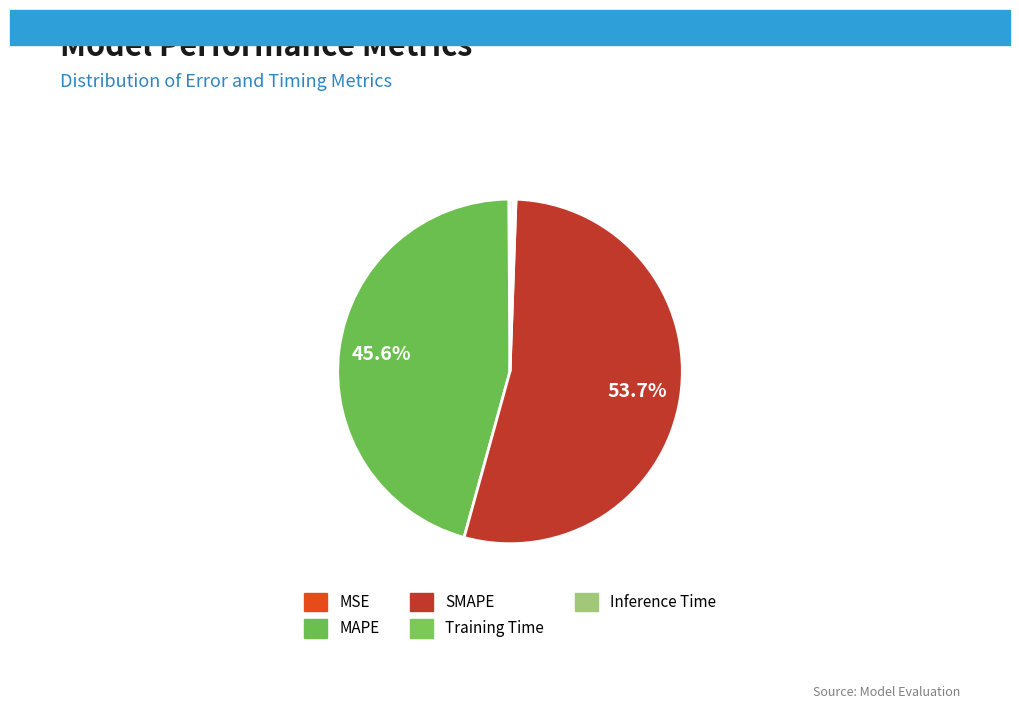

Do SMAPE and Training Time together represent more than half of the pie?

Yes